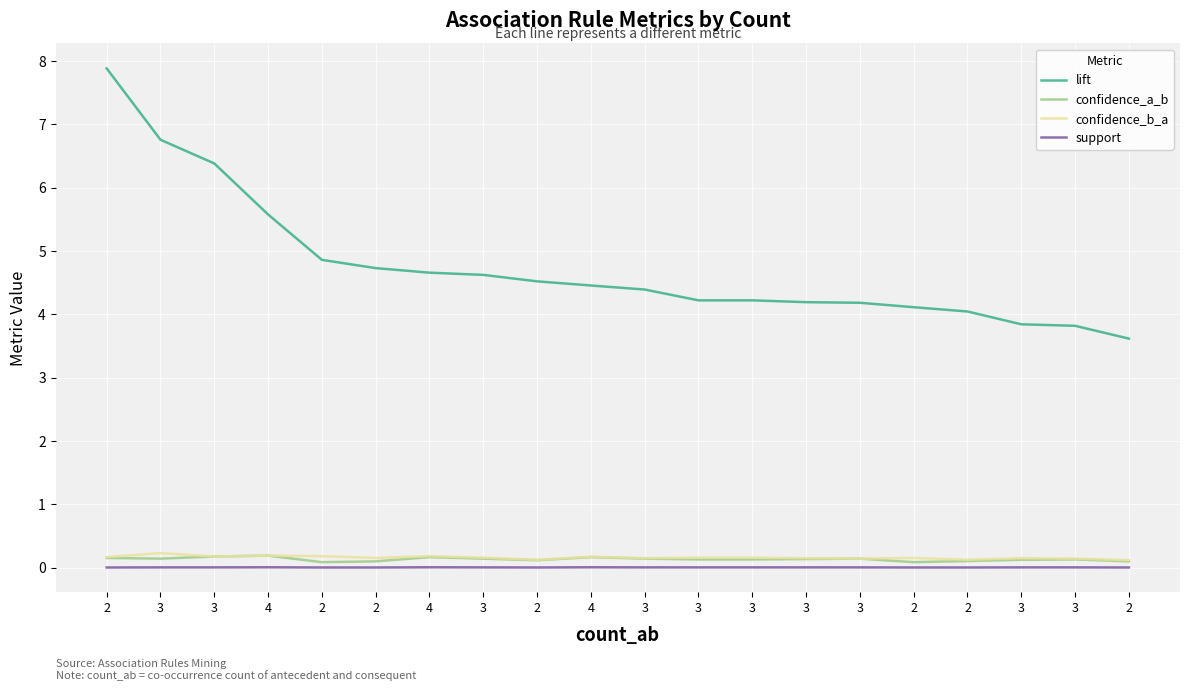

What are all the series names shown in the legend?

lift, confidence_a_b, confidence_b_a, support